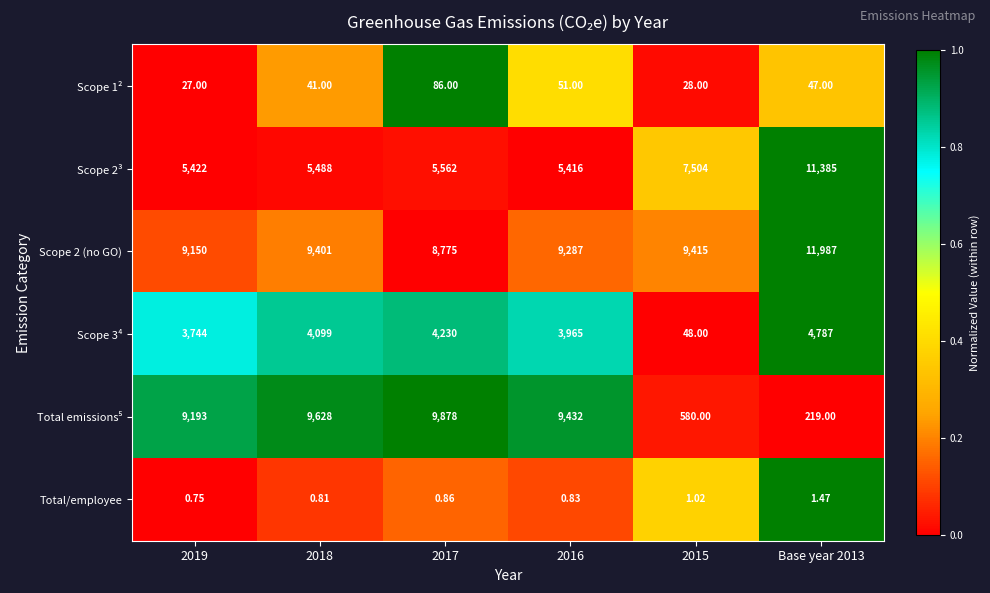

Count the number of data series in this chart.

6